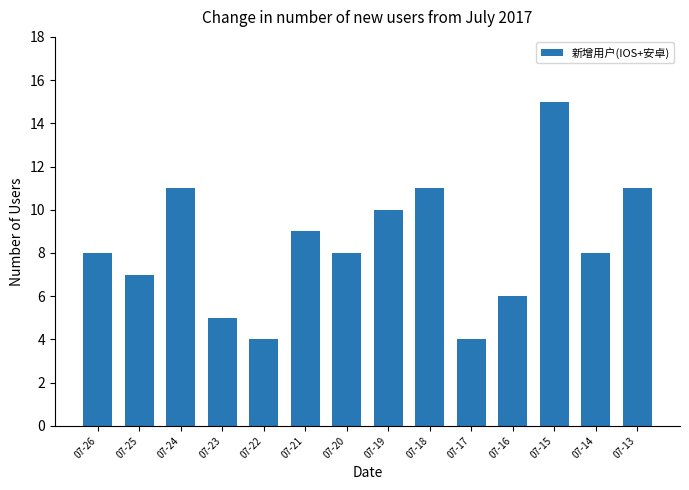

What is the value of the 2nd bar from the left?

7